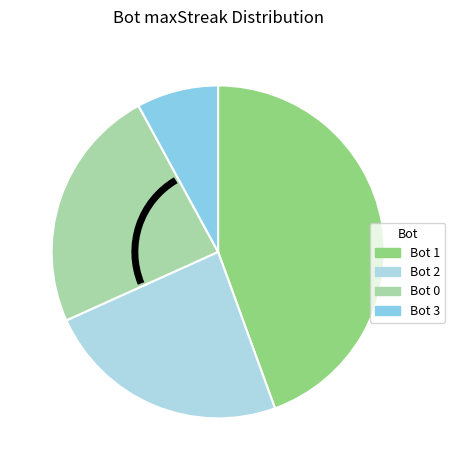

Which category has the biggest portion of the pie?

Bot 1